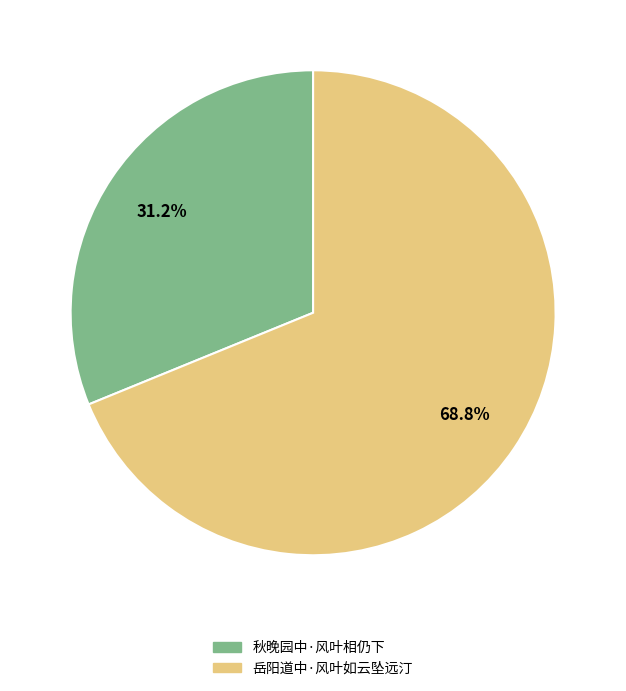

Approximately how many times larger is the value at 岳阳道中·风叶如云坠远汀 compared to 秋晚园中·风叶相仍下?

2.2